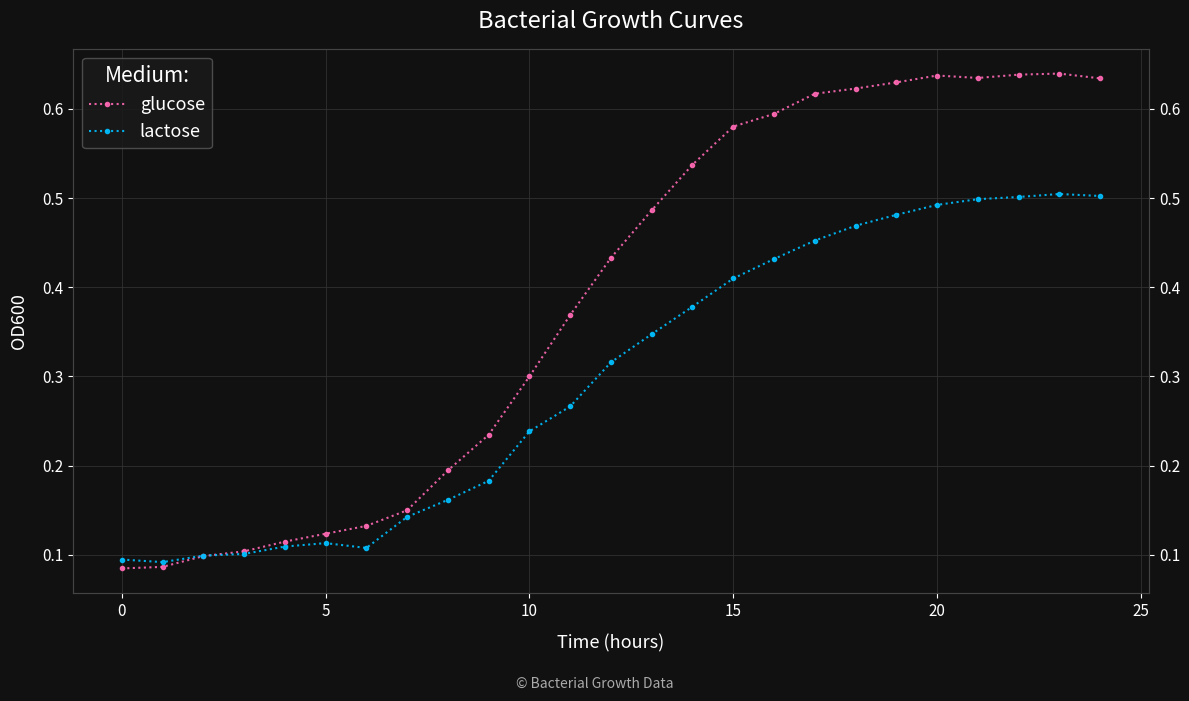

At how many categories does at least one series exceed 0?

25